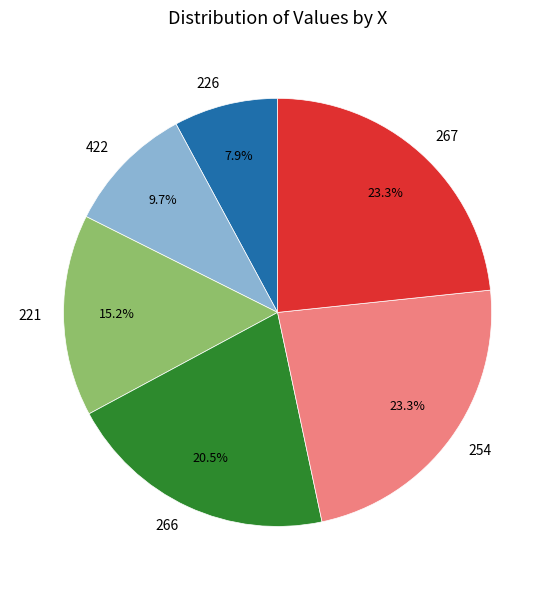

How many segments does this pie chart have?

6